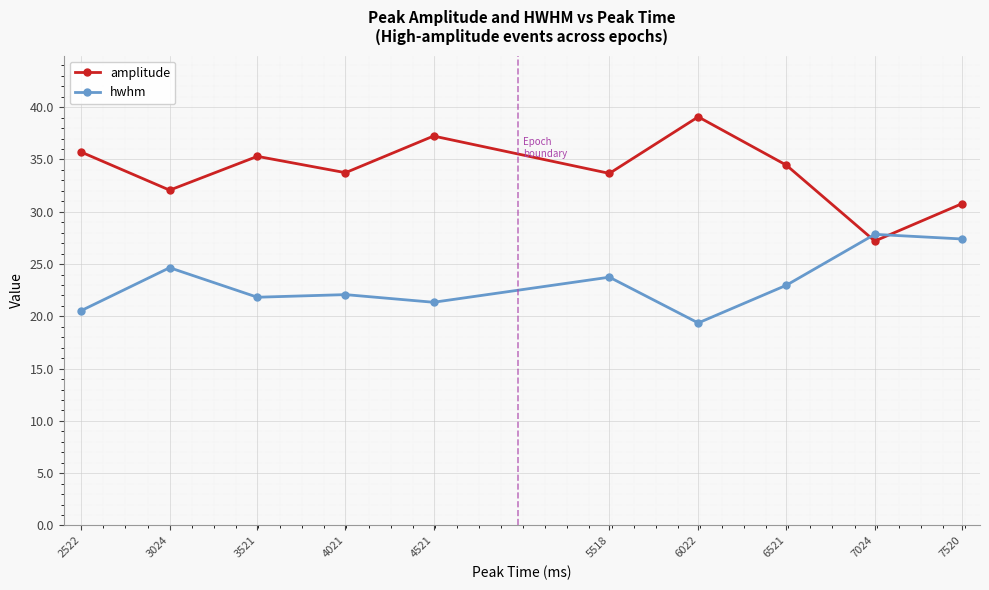

Which series has the largest total across all categories?

amplitude